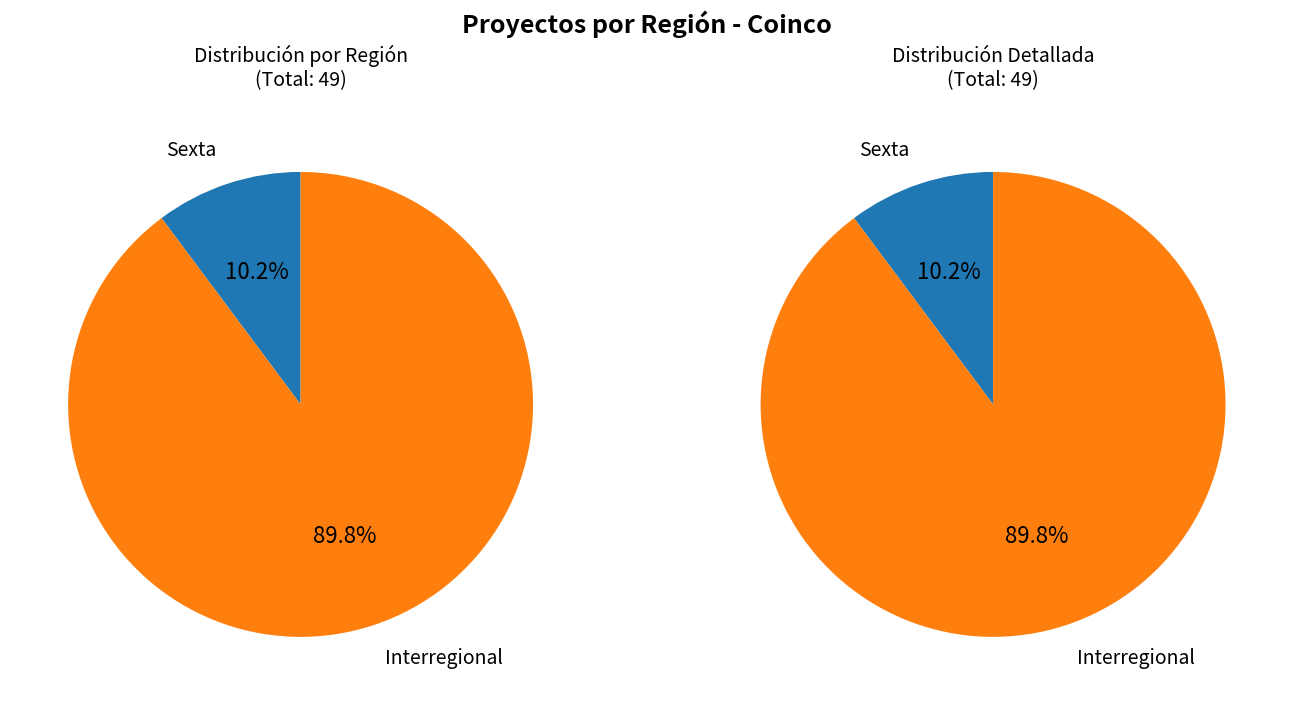

Count the number of slices in the pie.

2